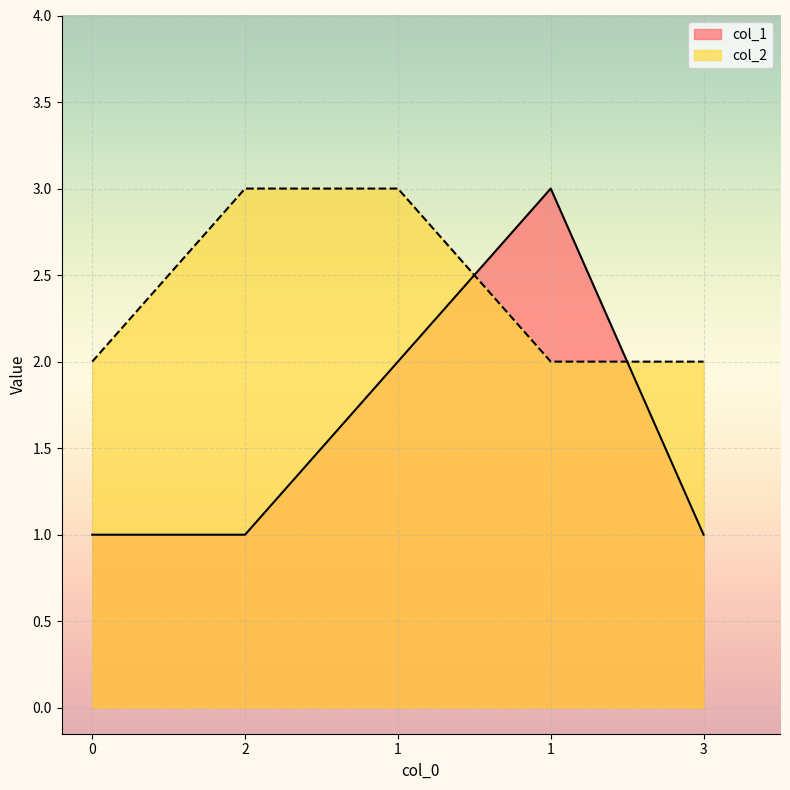

Is it true that col_2 equals 2 at 1?

True